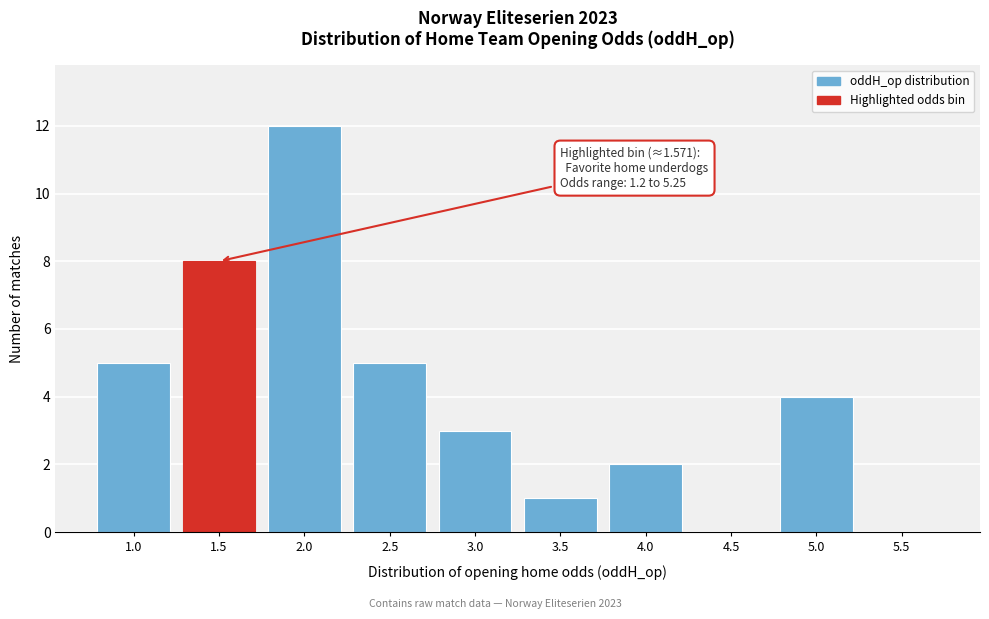

Reading right to left, extract all data points from this chart.

5.5=0	5.0=4	4.5=0	4.0=2	3.5=1	3.0=3	2.5=5	2.0=12	1.5=8	1.0=5